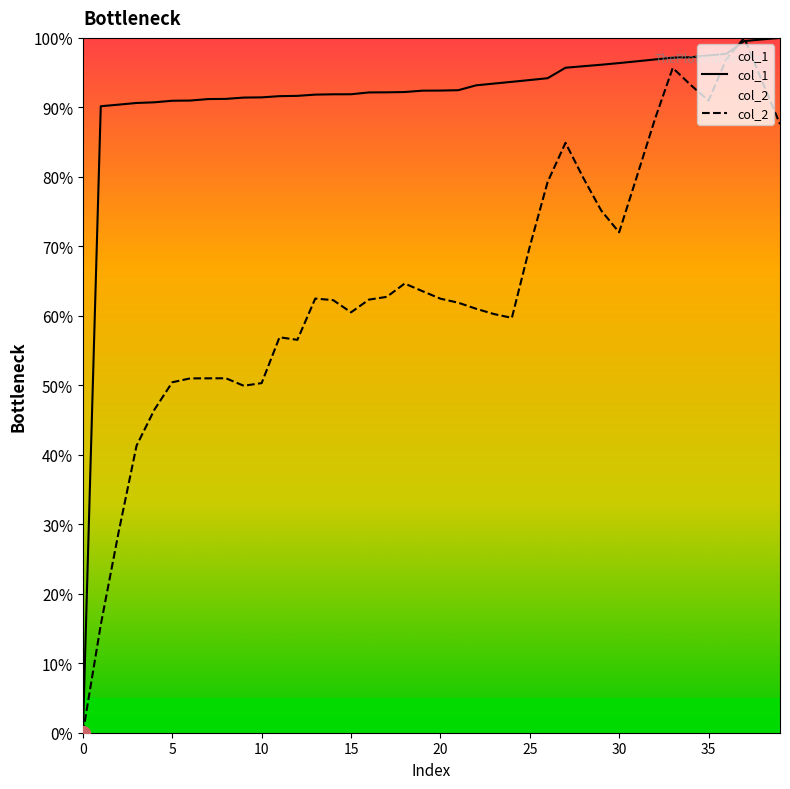

Rank the series by their average value, from lowest to highest.

col_2, col_1